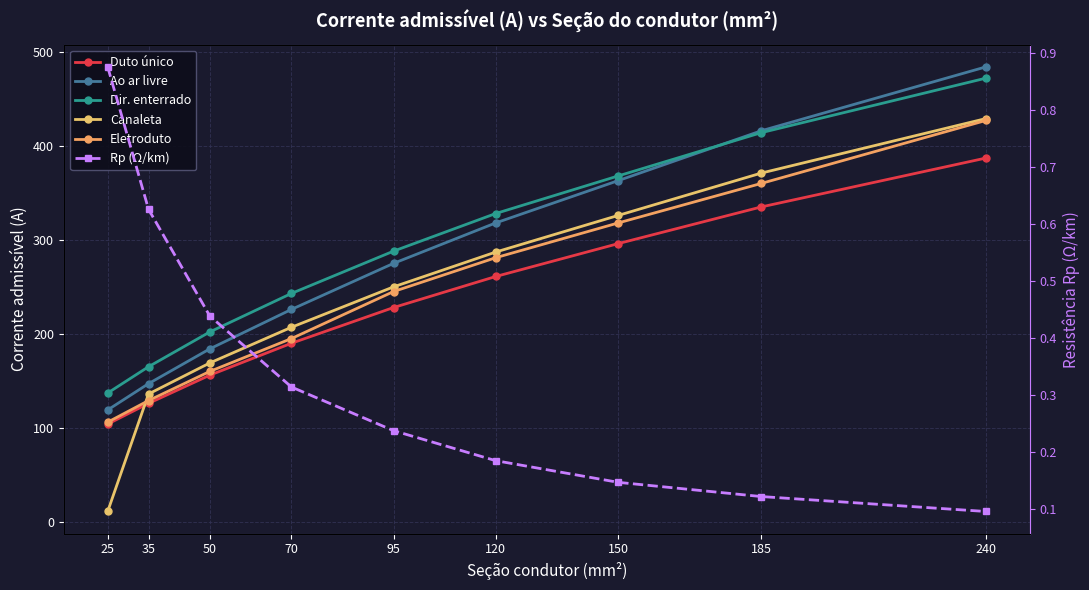

True or false: Duto único has a value of 335.0 at 185.

True